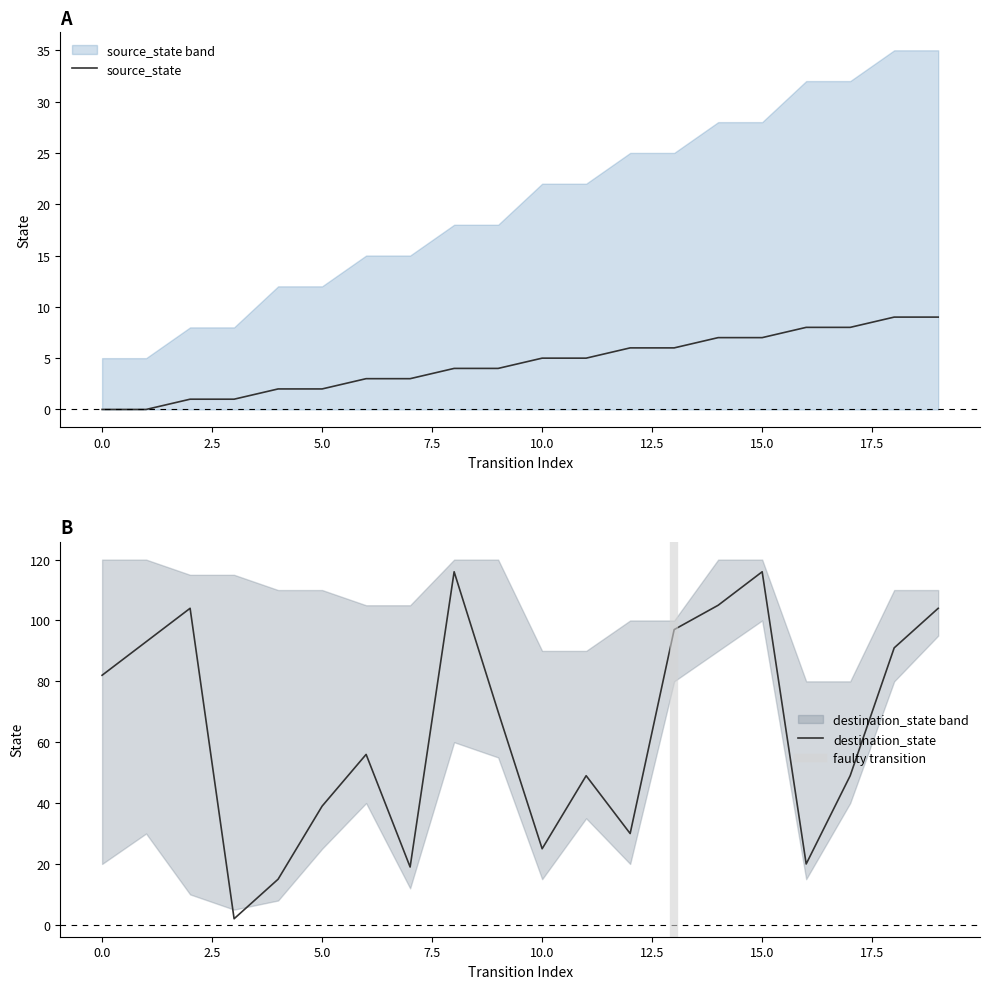

Where is source_state nearest to the value 4?

8